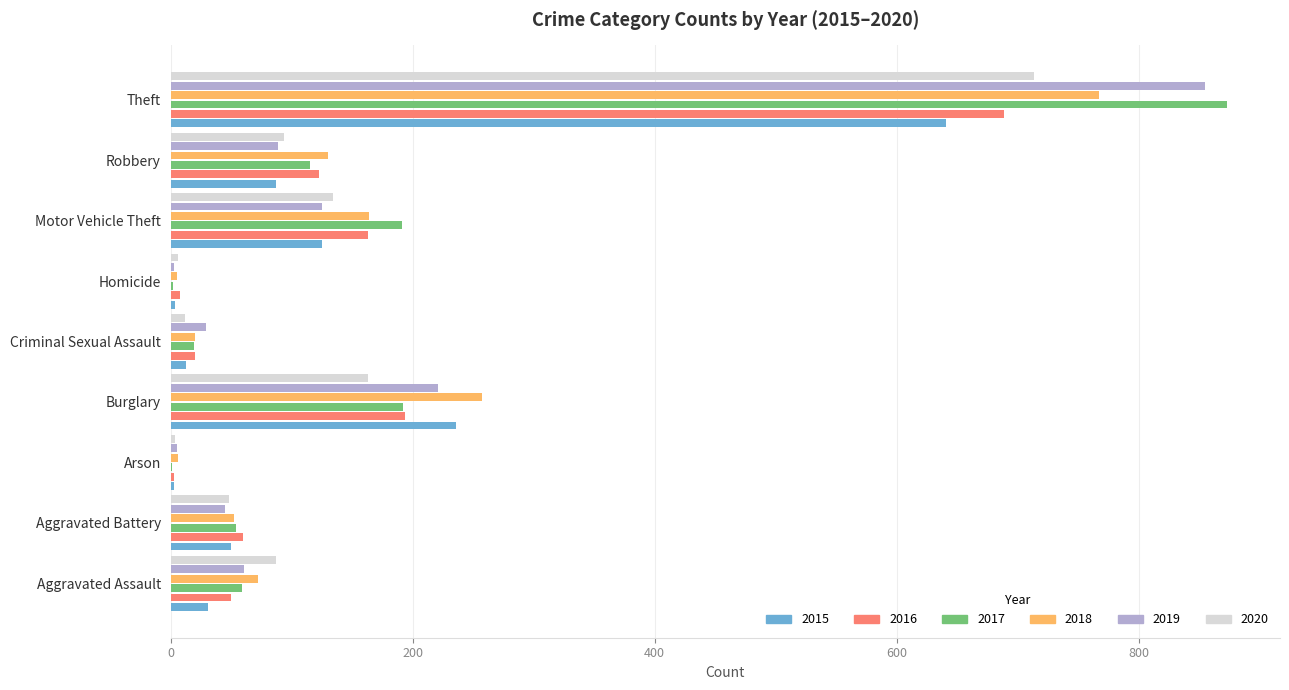

Where is 2018 nearest to the value 386?

Burglary